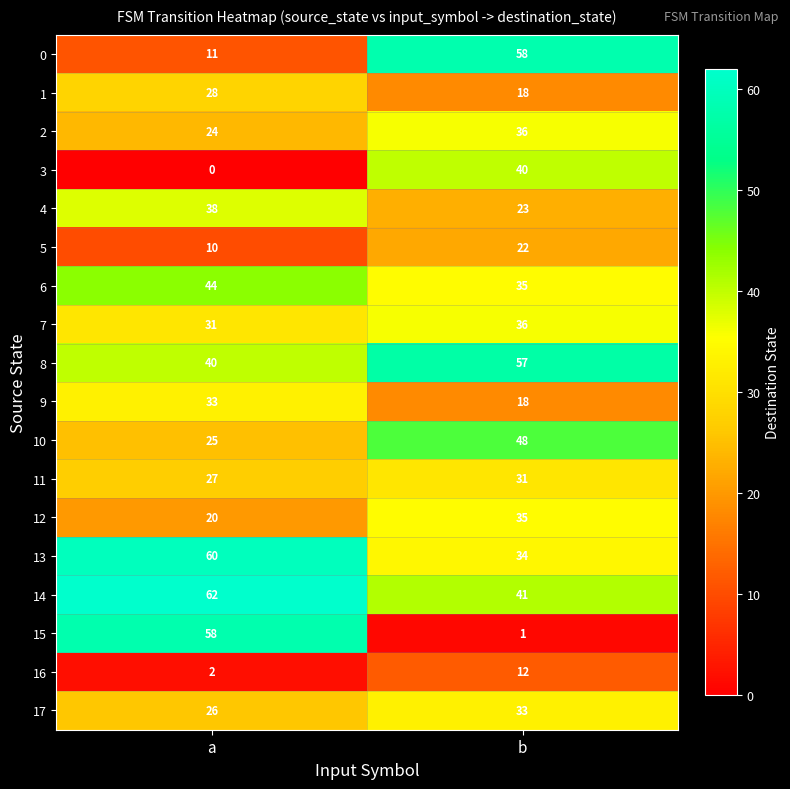

What is the maximum value shown in the chart?

62